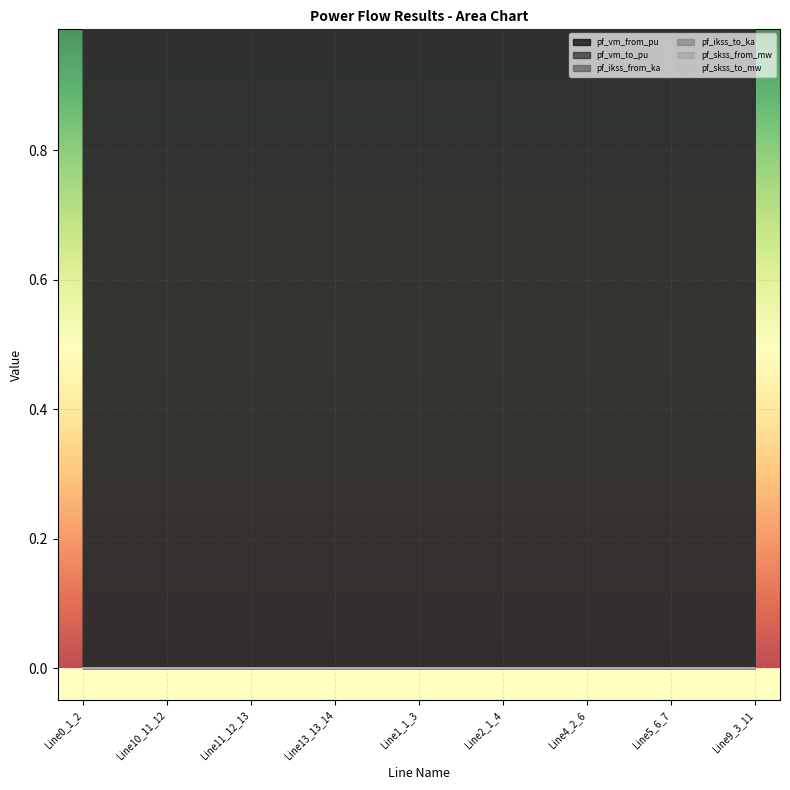

At which label does pf_skss_to_mw reach its peak?

Line2_1_4